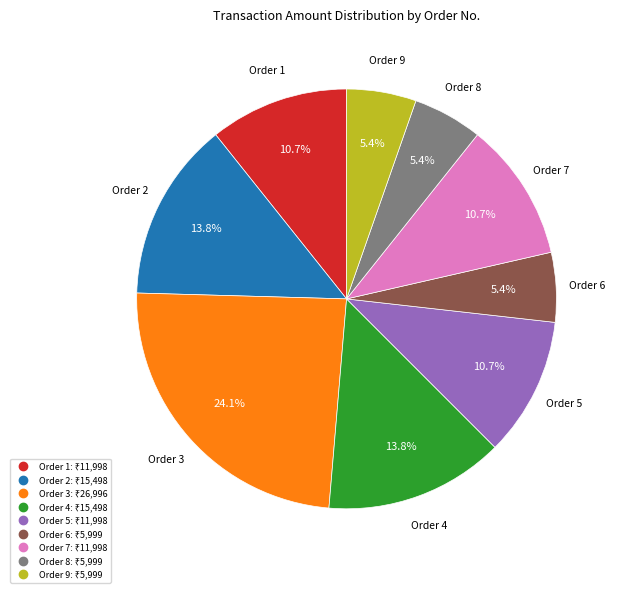

Is there any slice that represents more than half of the pie?

No